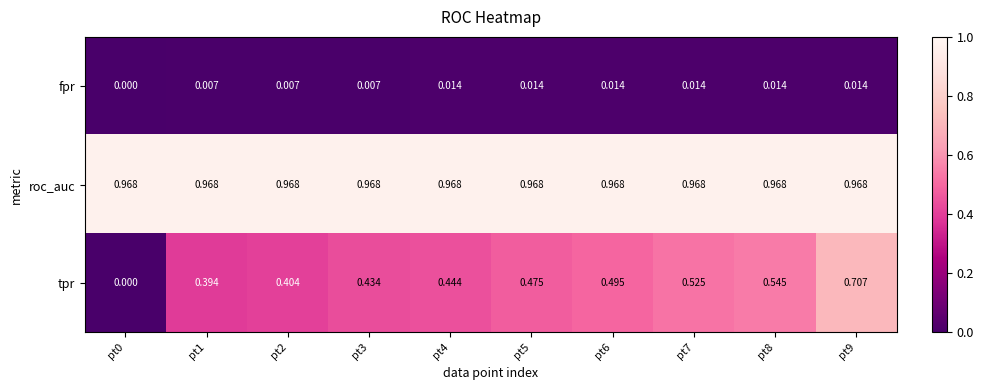

Which series has the largest range (max minus min)?

tpr